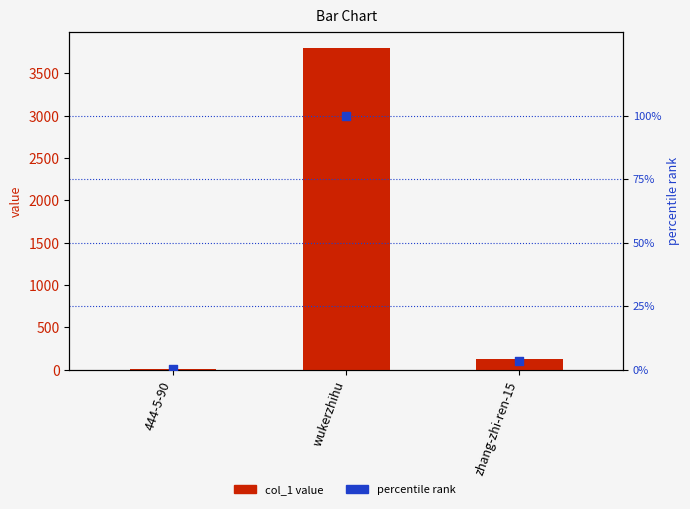

At how many categories does at least one series exceed 2274?

1